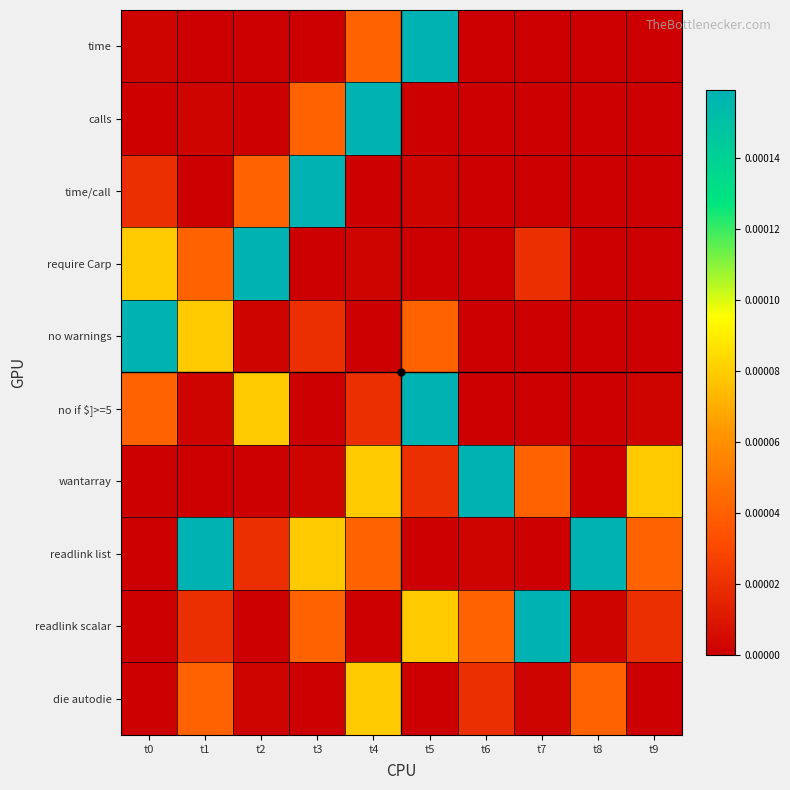

How many distinct data groups are displayed?

10